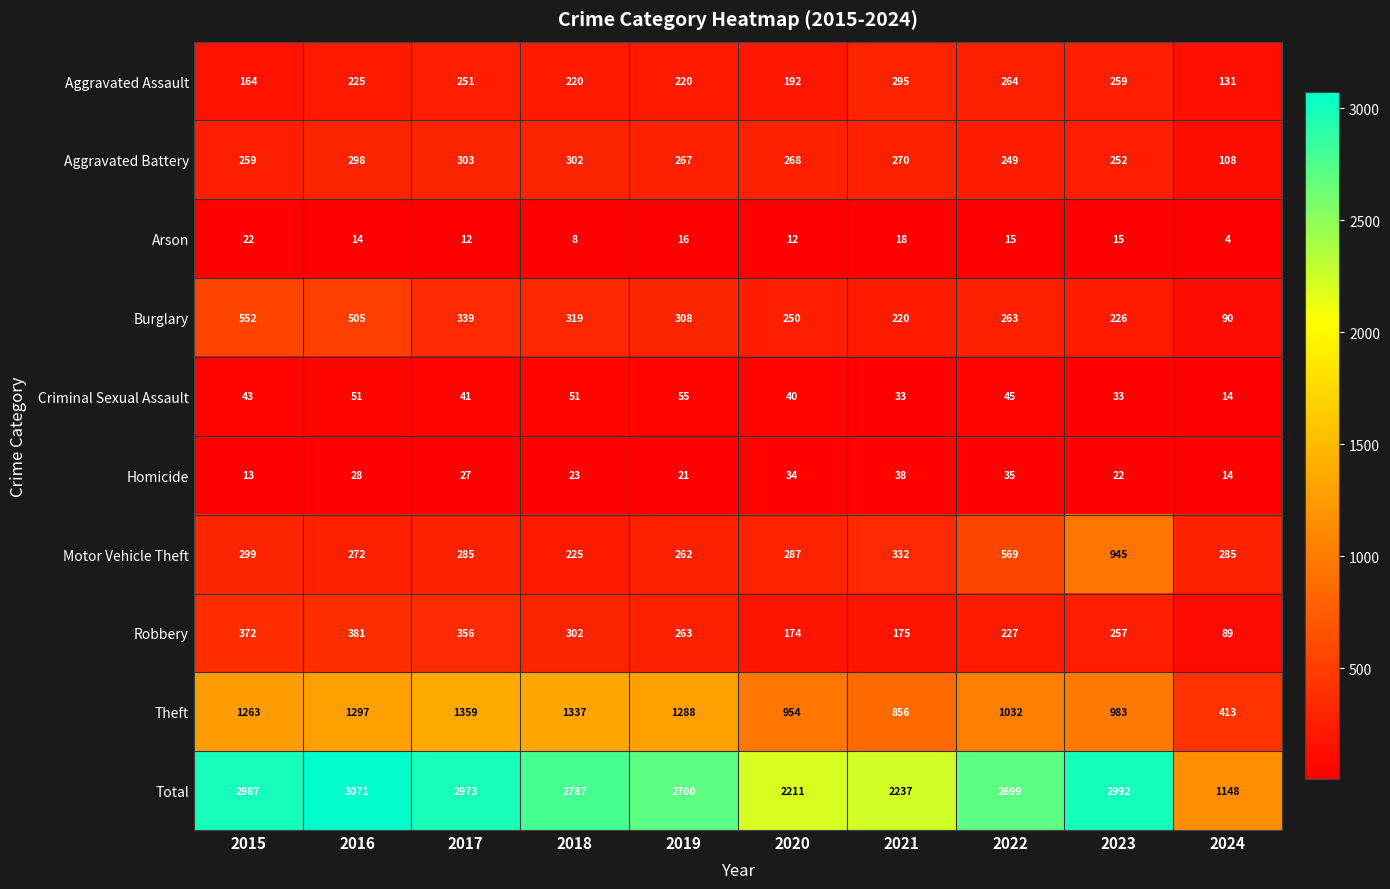

What is the minimum value for Arson?

4